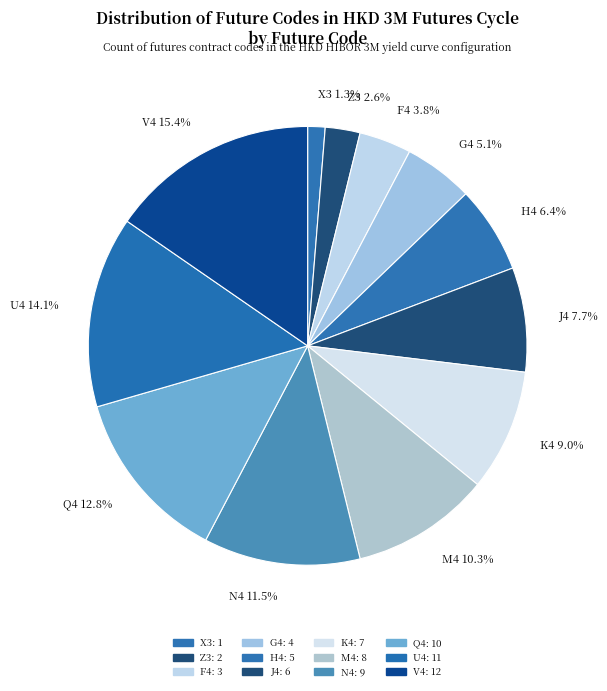

To the nearest percent, what percentage of the pie is Q4?

13%